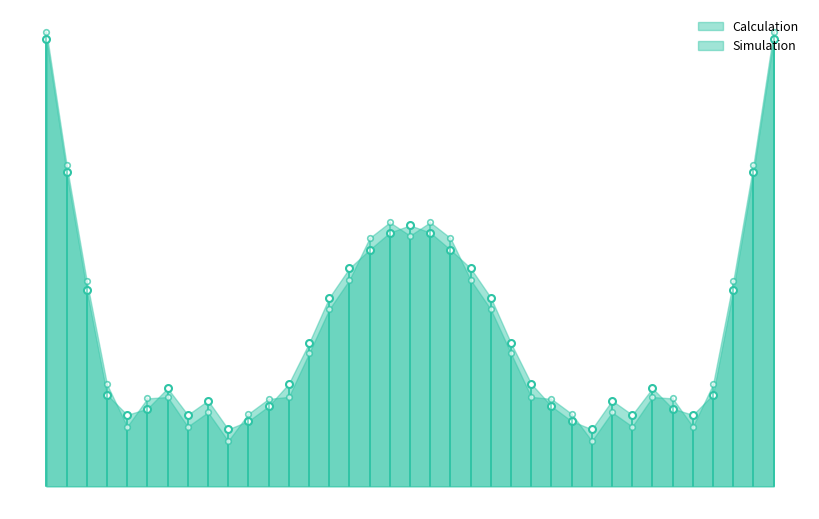

Where is Simulation nearest to the value 0?

9